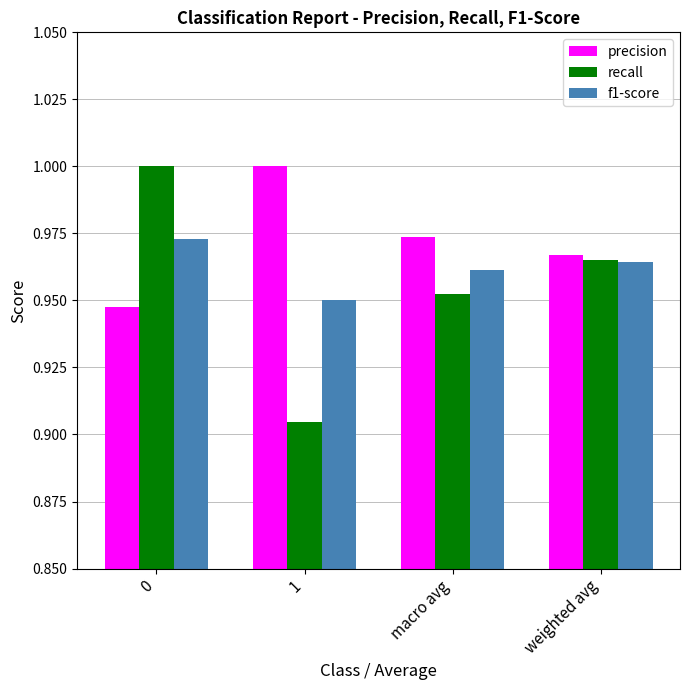

What is the sum of all f1-score values?

3.8